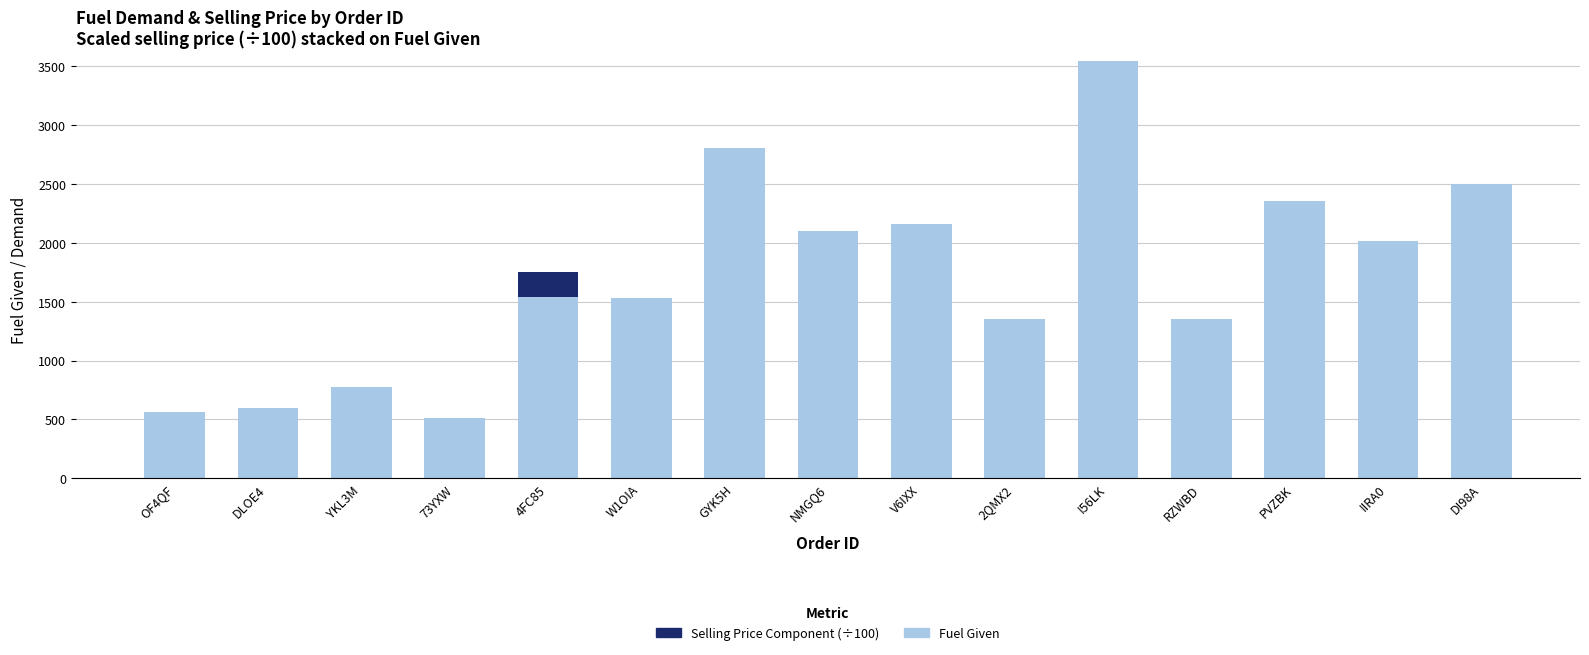

True or false: Fuel Given has a value of 2501.0 at DI98A.

True